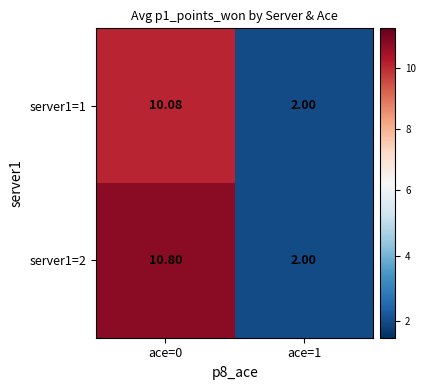

Is the value of server1=1 at ace=0 greater than the value of server1=2 at ace=1?

Yes